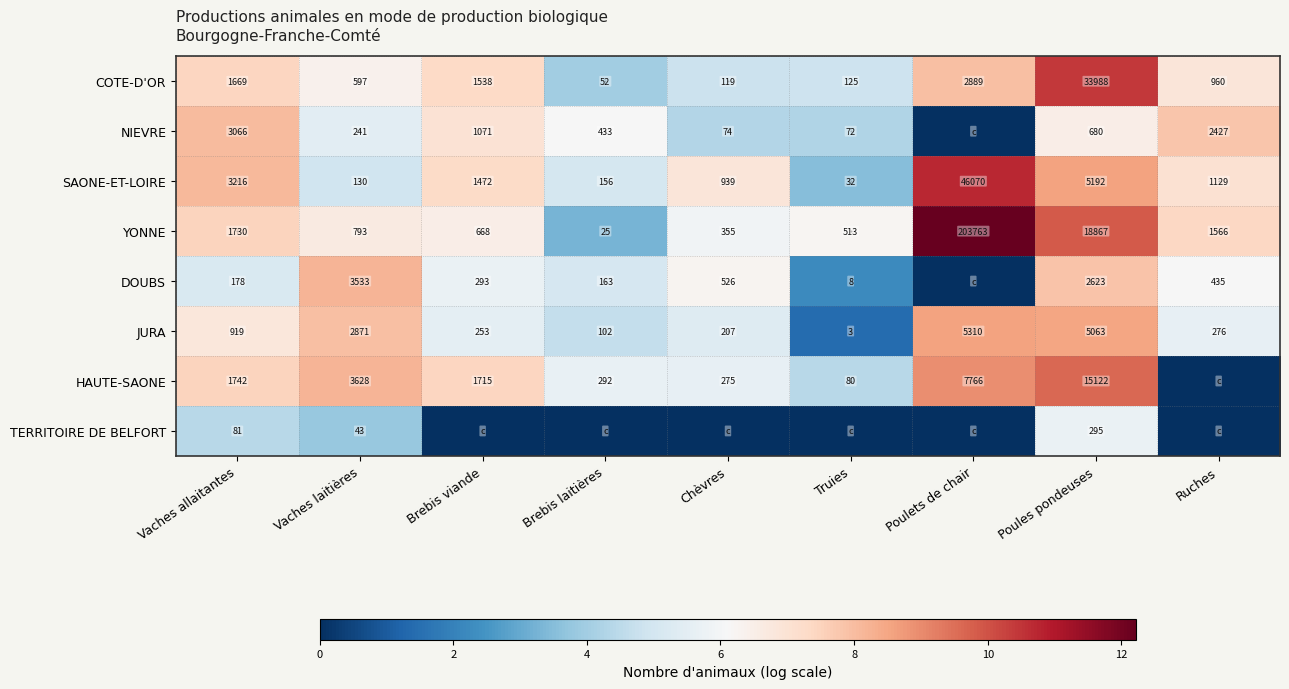

What is the average value of the JURA series?

1667